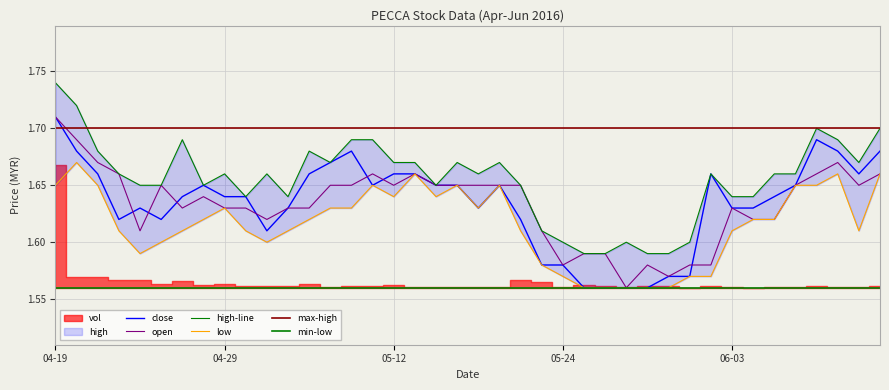

Which category has the lowest value across all series?

2016-05-25